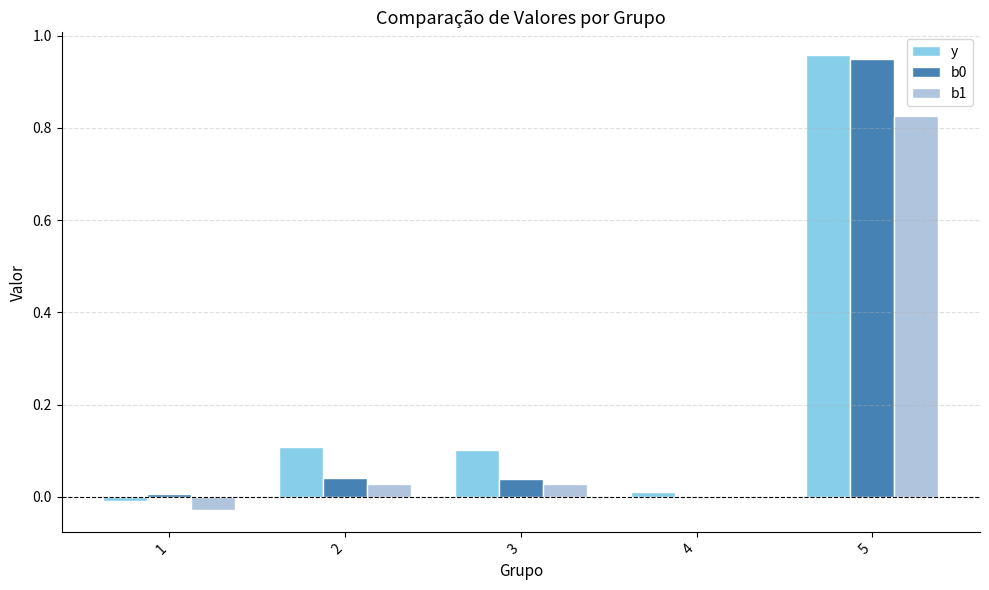

What is the average value of the b1 series?

0.2